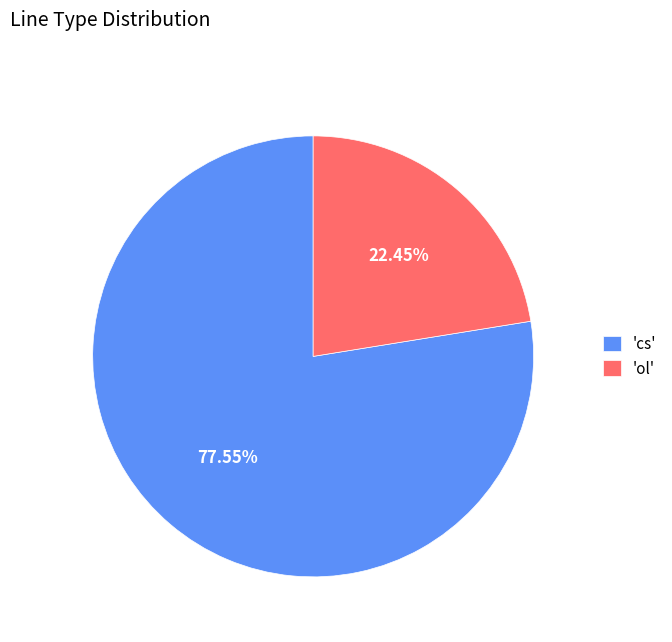

Which slice is the largest?

'cs'